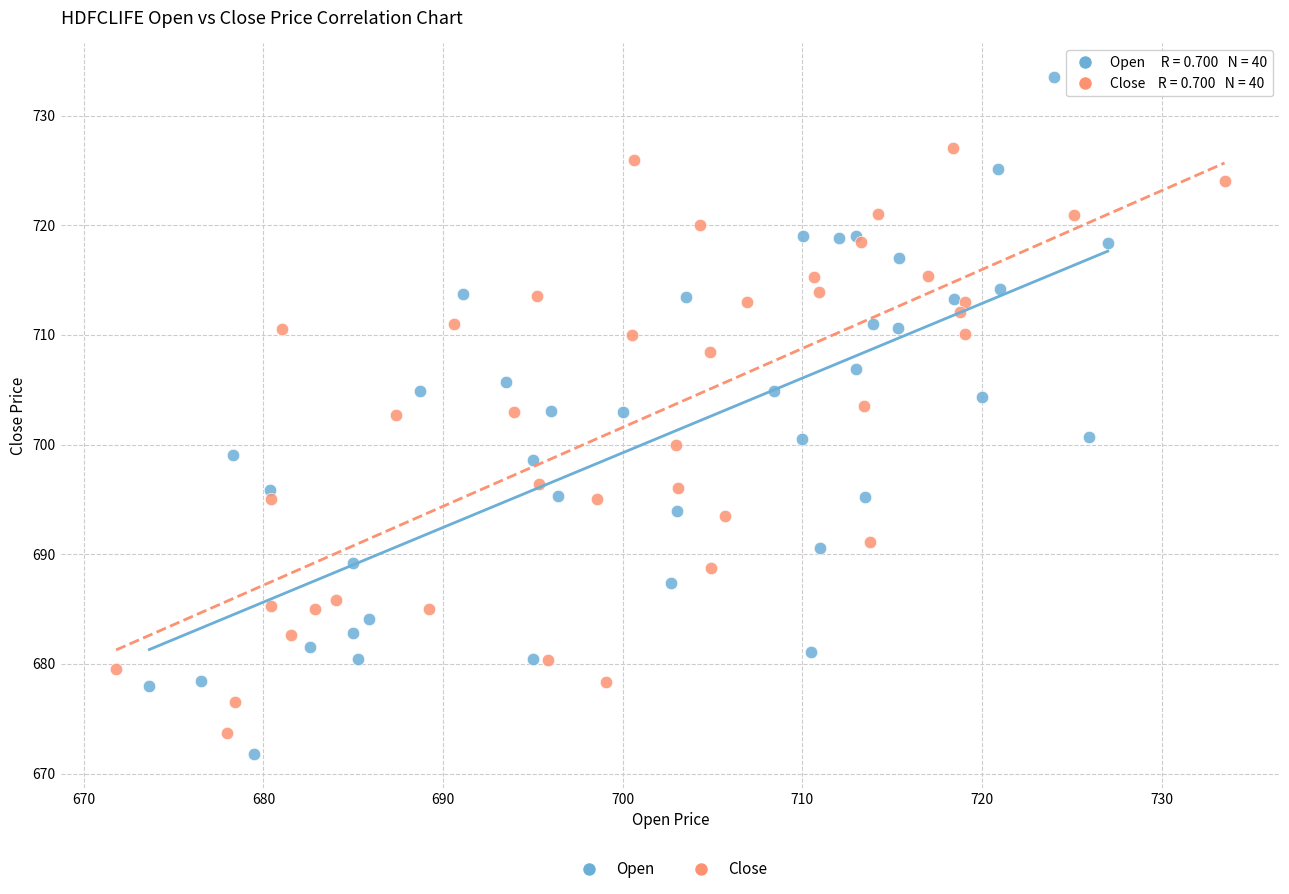

Which series reaches the maximum Y coordinate?

Open